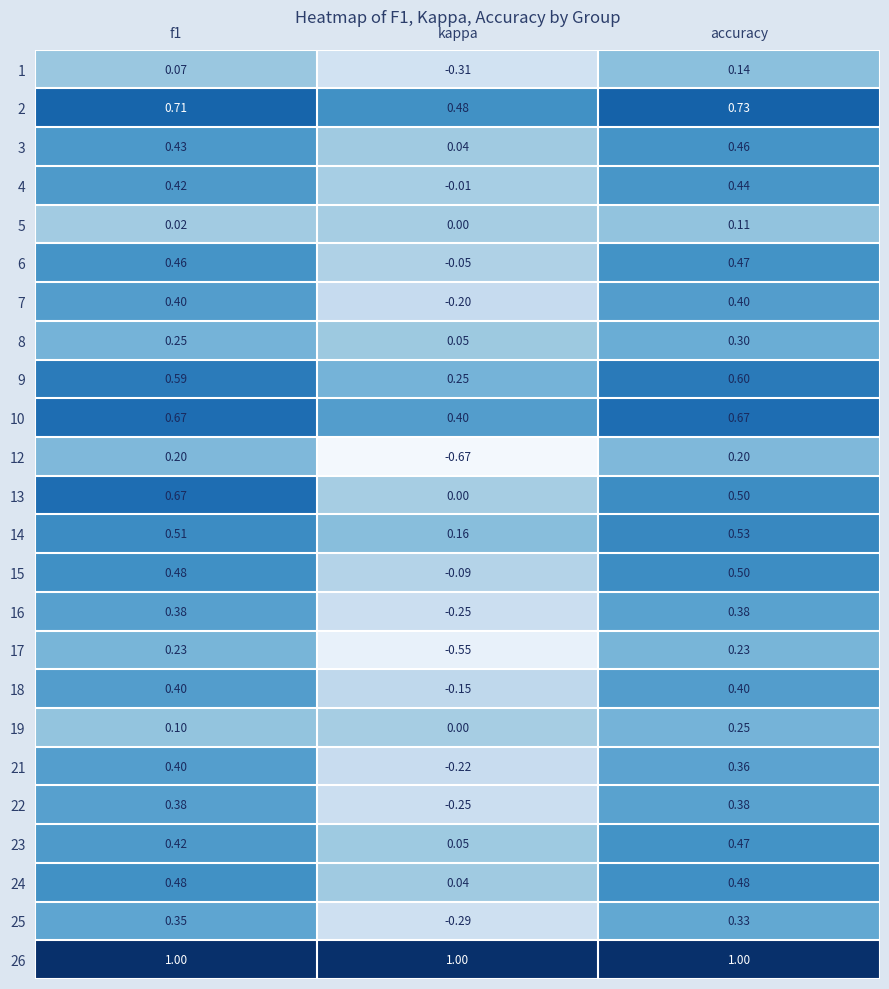

How many values in the 25 series exceed 0?

2